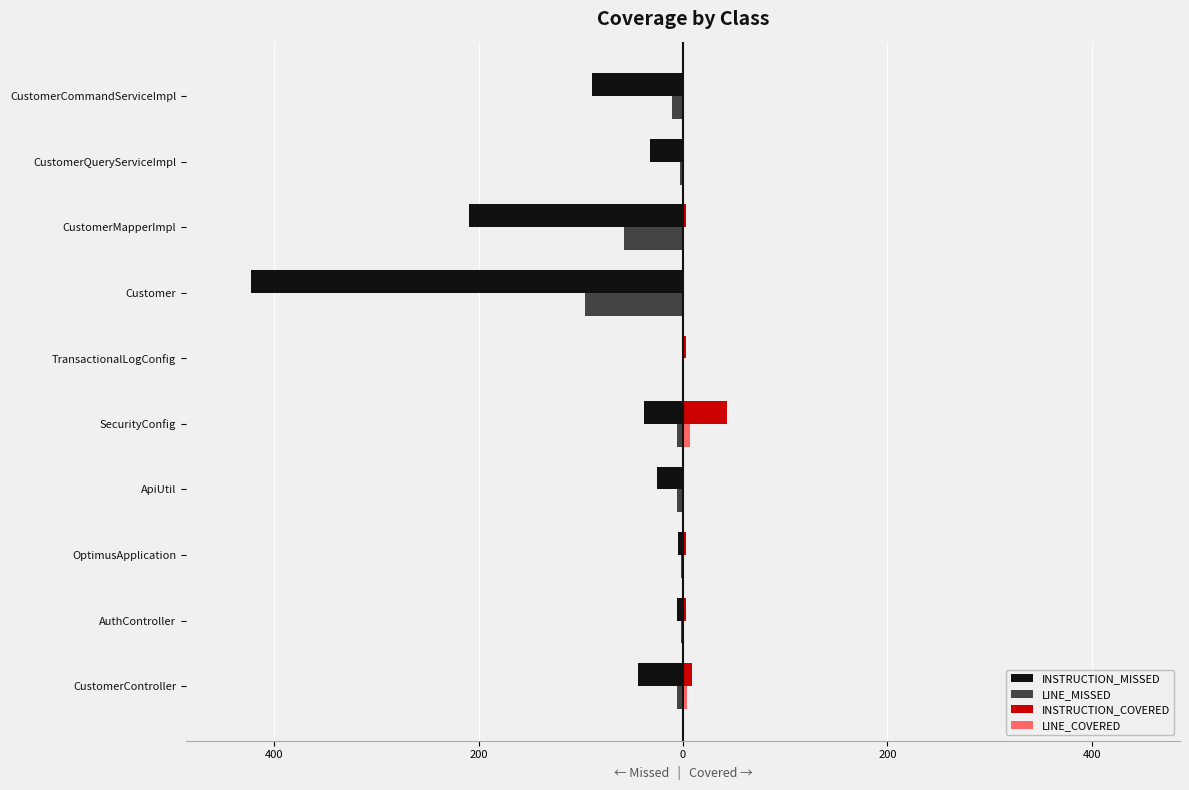

Which series has the largest total across all categories?

INSTRUCTION_COVERED